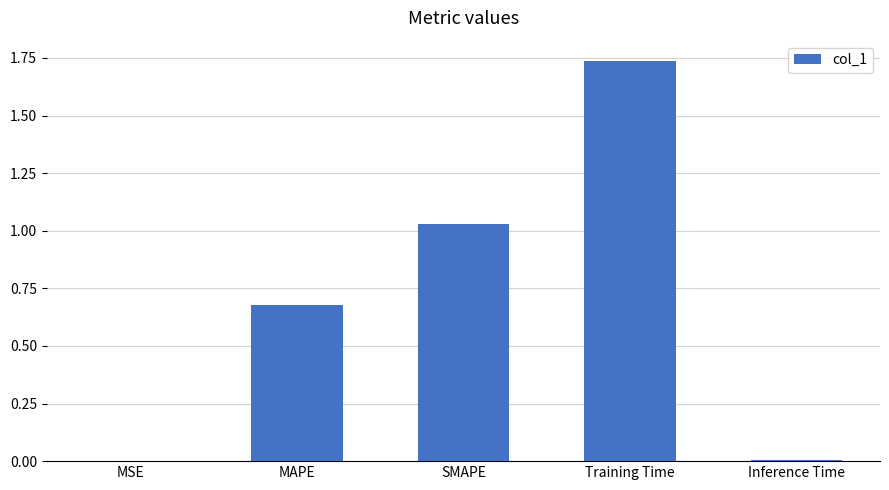

Which has a higher value, Training Time or Inference Time?

Training Time